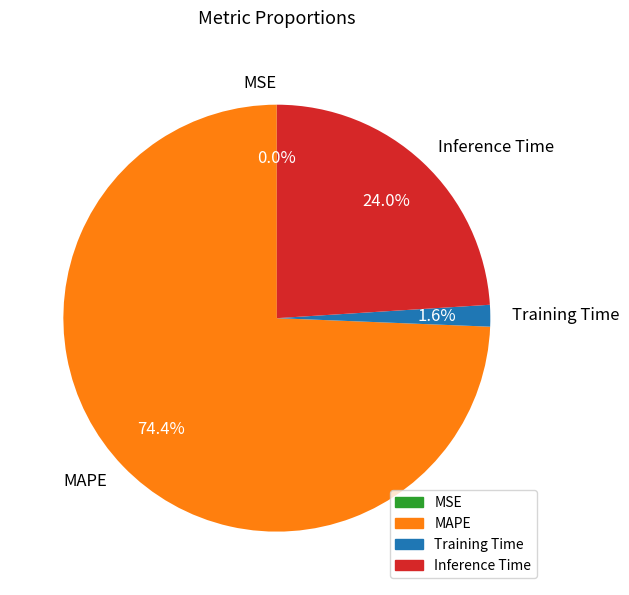

Which slice is the largest?

MAPE